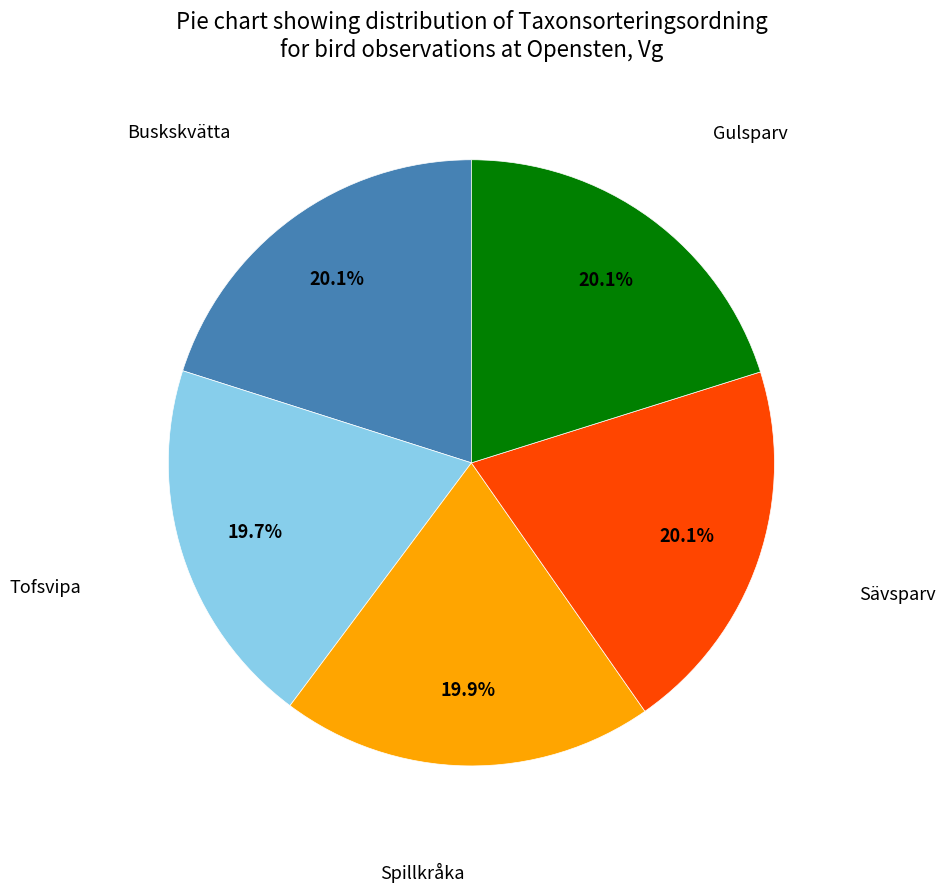

Does any single category account for the majority?

No